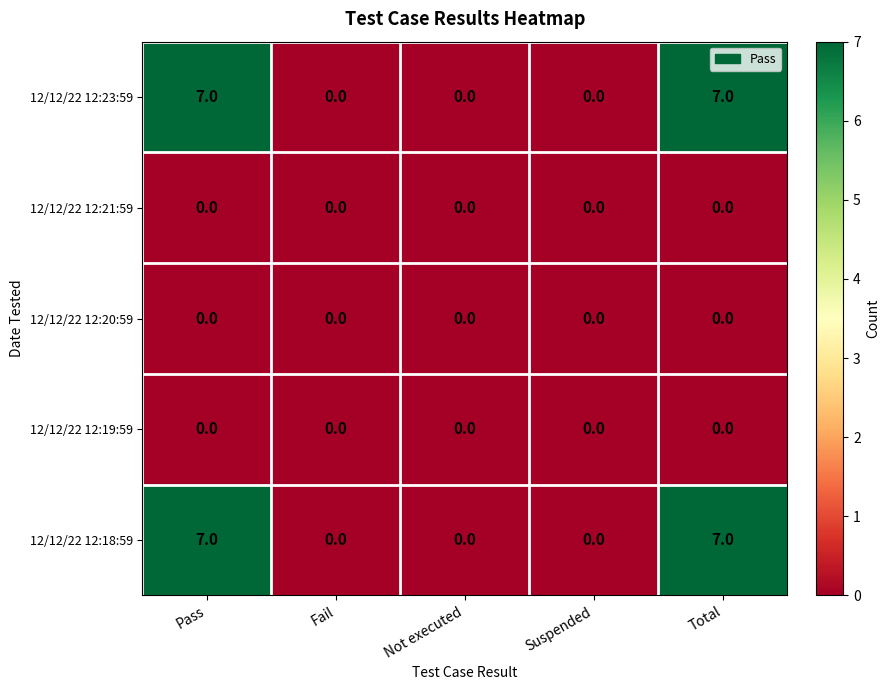

What is the difference between the 12/12/22 12:18:59 values at Total and Not executed?

7